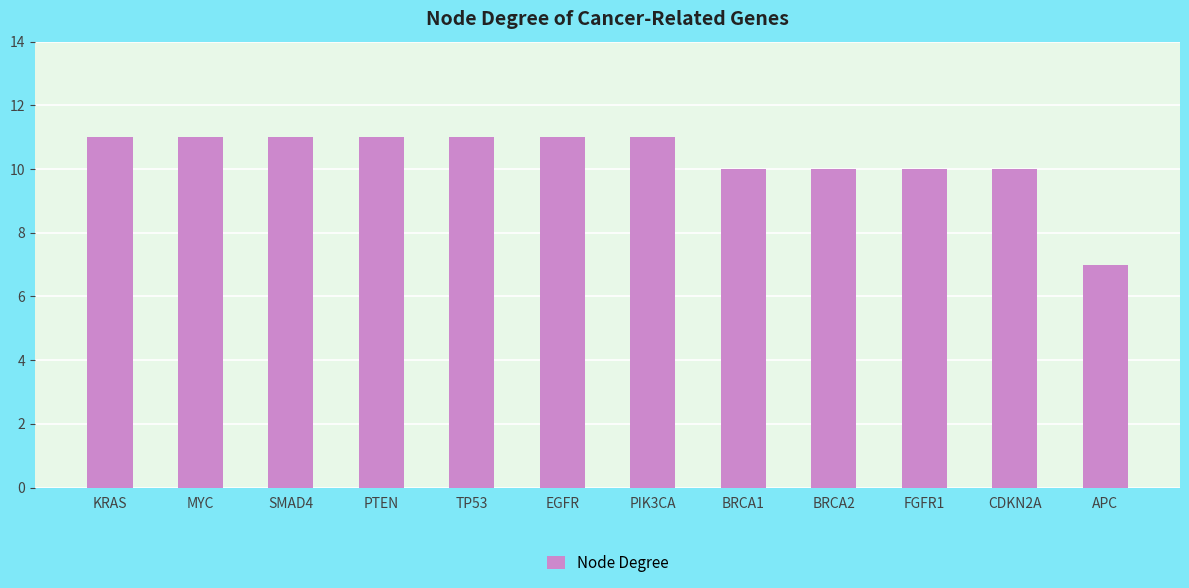

What value does the data have at SMAD4?

11